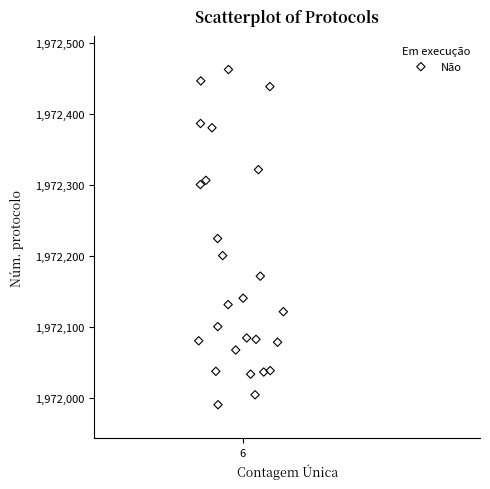

What is the range of Y values (max minus min)?

472